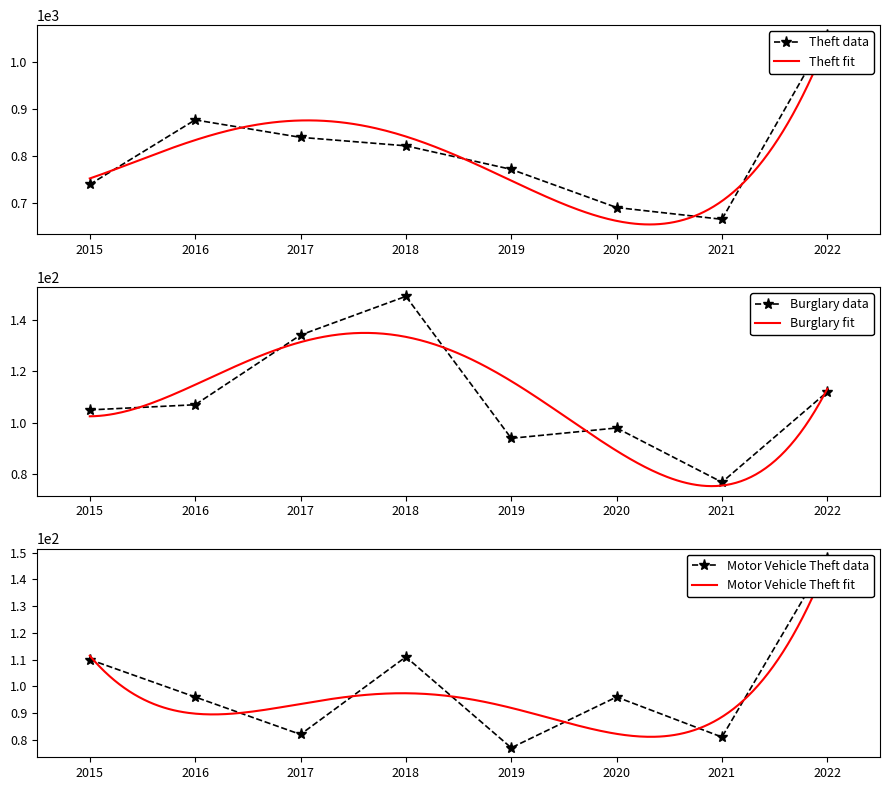

At how many categories does at least one series exceed 146?

8